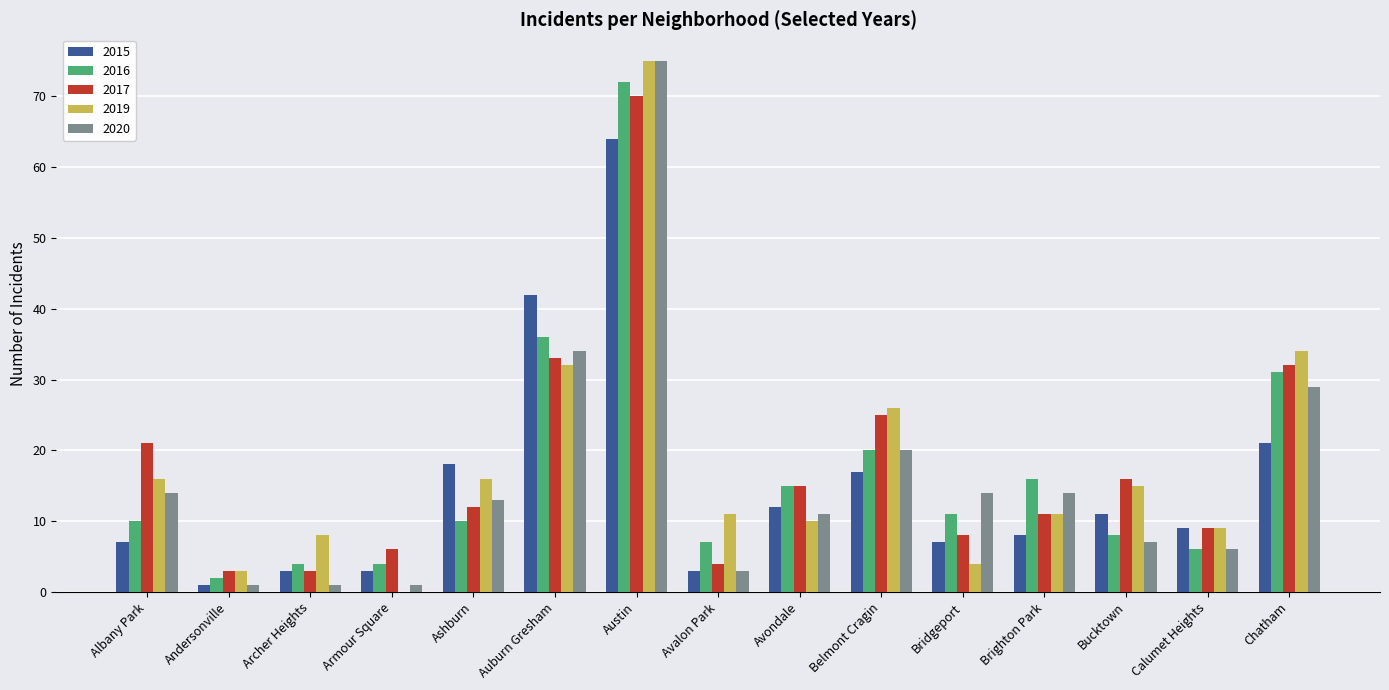

Which series has the largest range (max minus min)?

2019